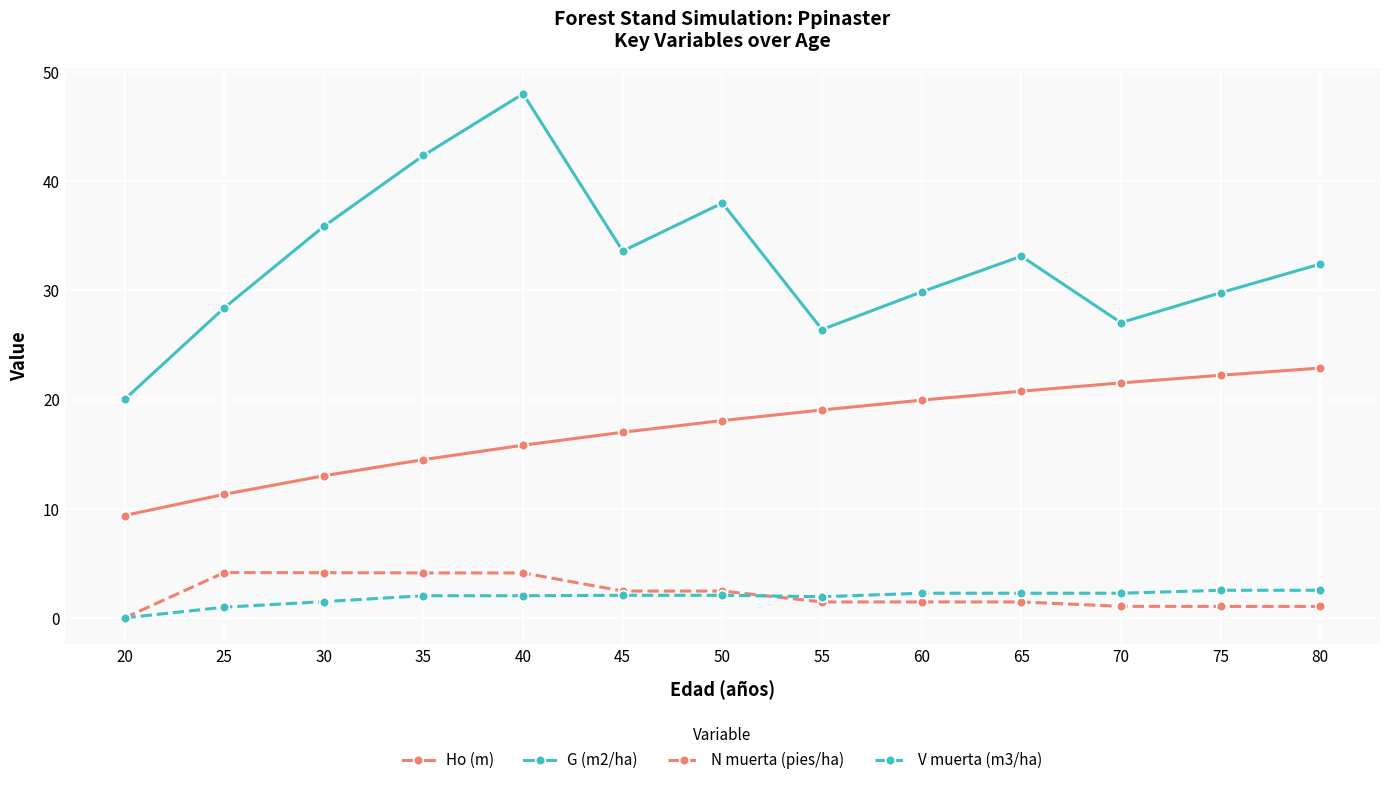

What is the approximate value of Ho (m) at 80?

22.9